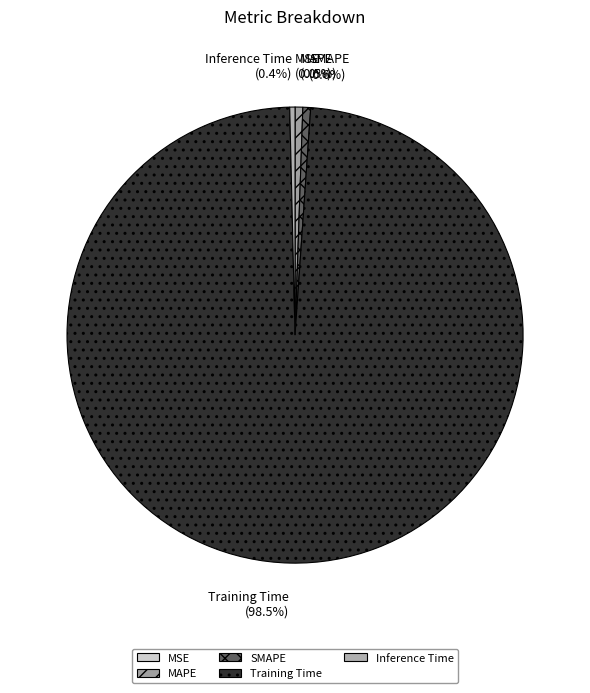

Is Training Time the majority of the pie?

Yes